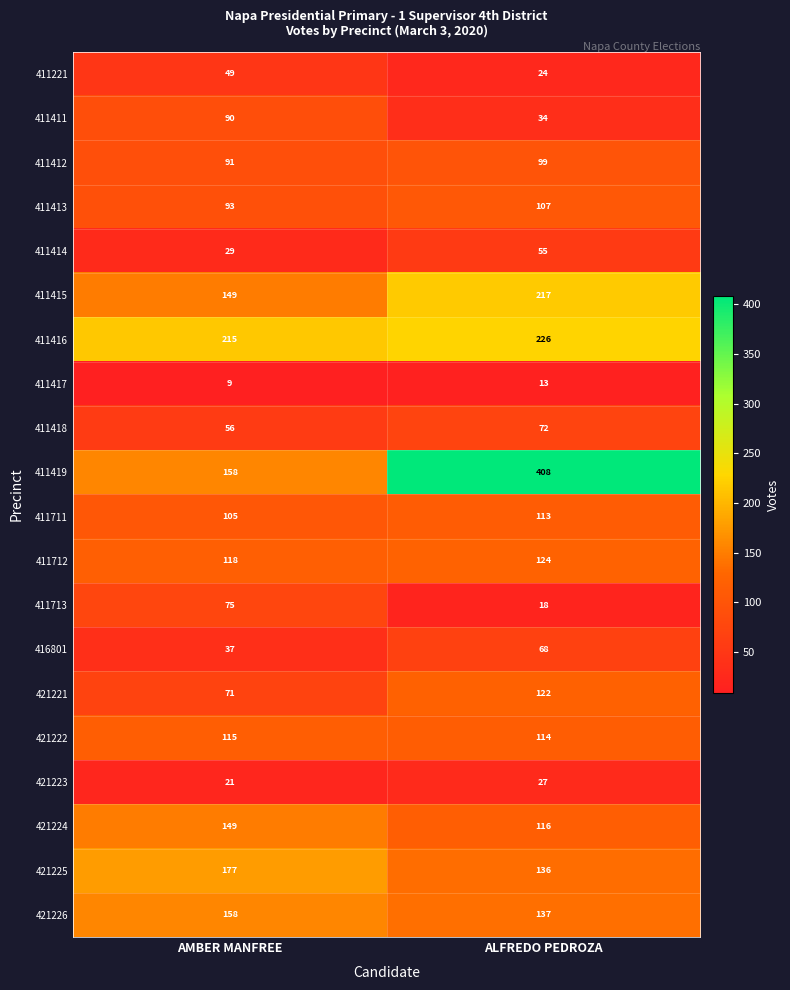

Which series has the largest range (max minus min)?

411419